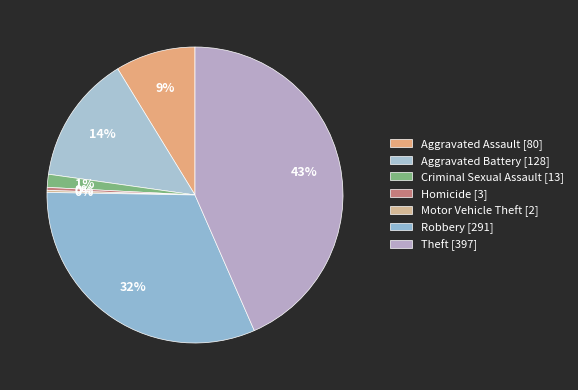

What is the largest slice in the pie chart?

Theft